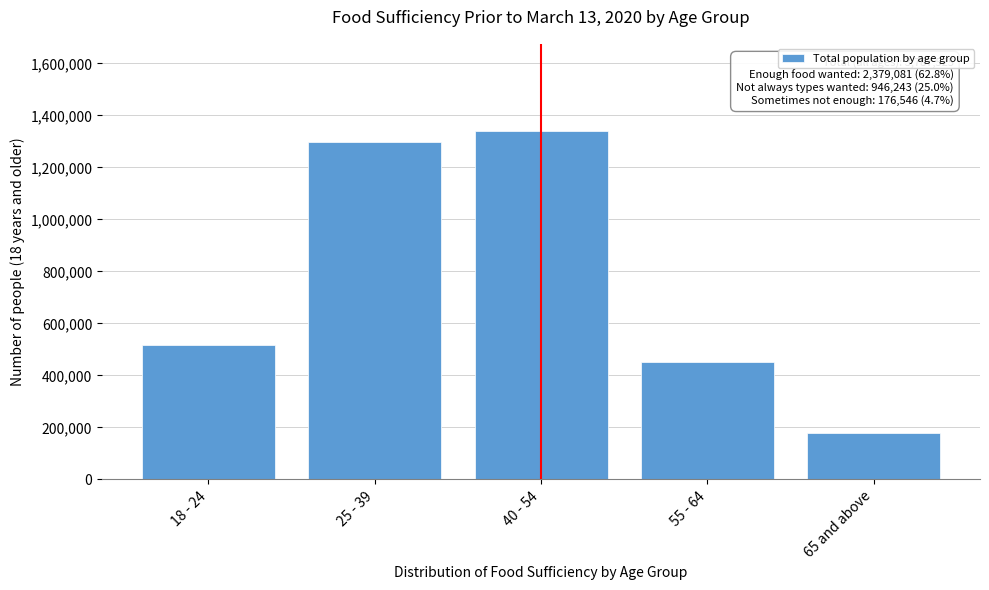

Reading right to left, transcribe all the data shown in this chart.

65 and above=180221	55 - 64=452521	40 - 54=1340188	25 - 39=1298191	18 - 24=516403